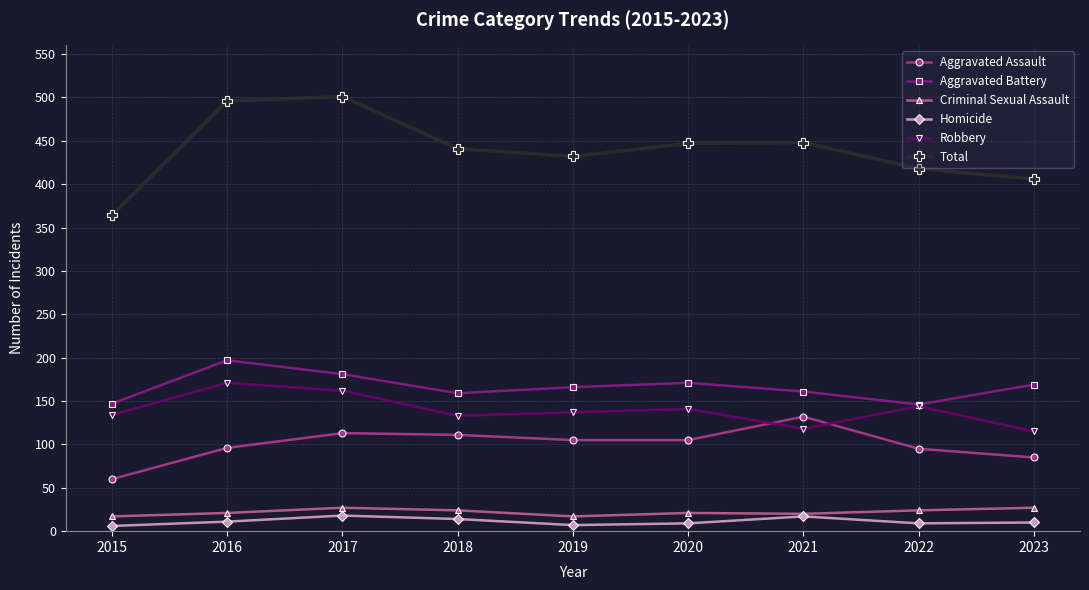

True or false: Aggravated Assault and Total cross at least once.

False